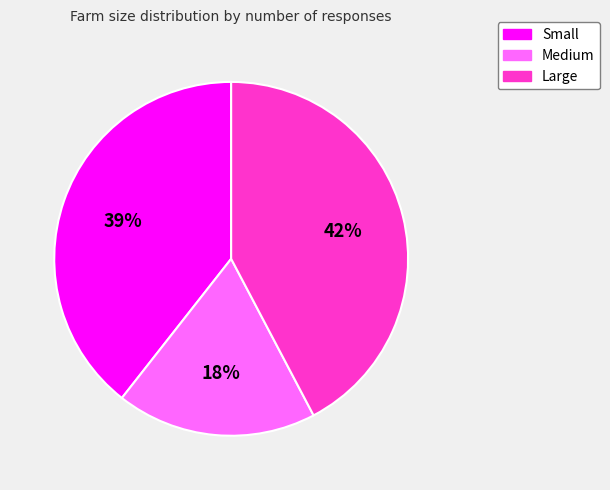

Is it true that Small is 39% of the pie?

True